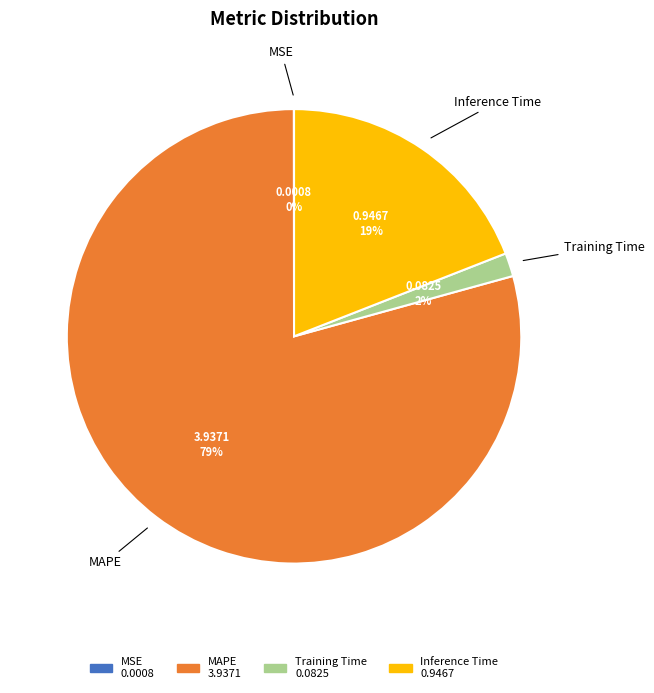

True or false: MAPE accounts for 79% of the total.

True